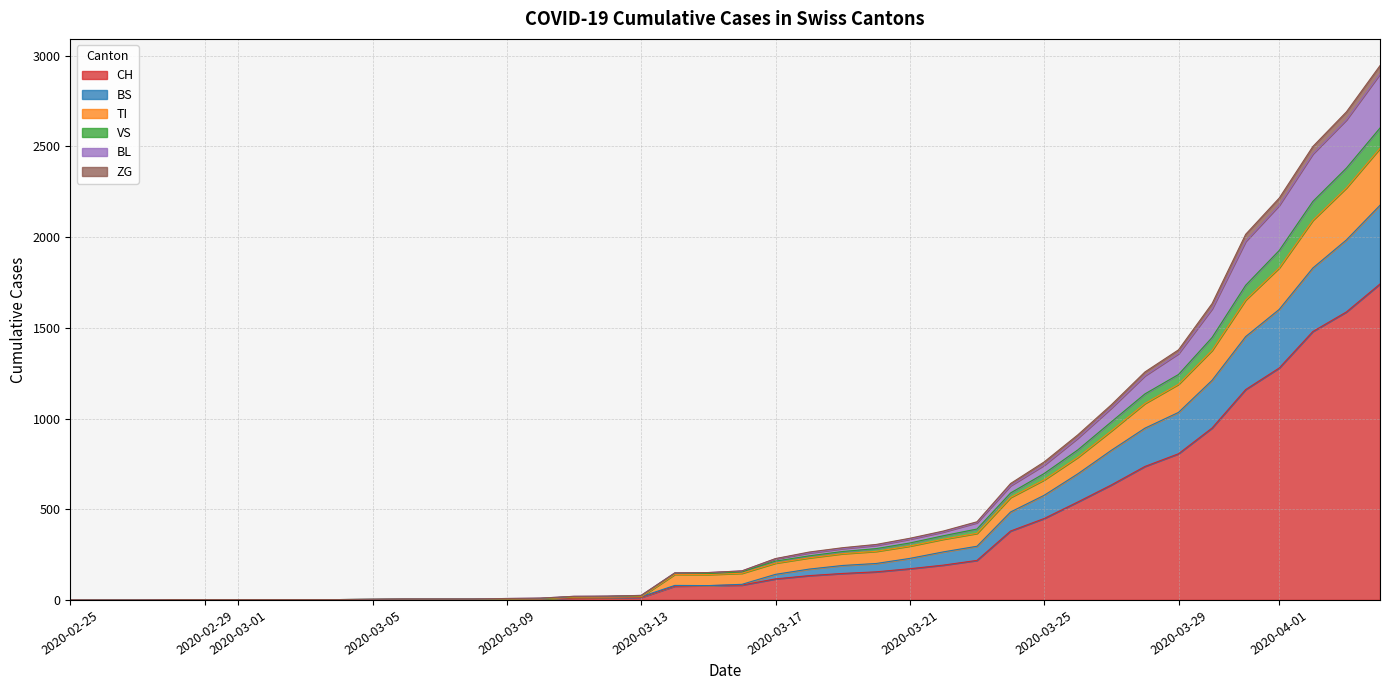

What is the highest value of the CH series?

1742